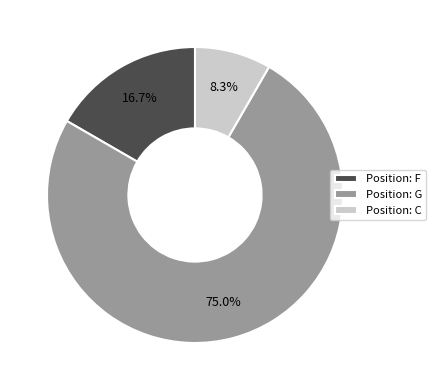

Approximately how many times larger is the value at Position: G compared to Position: F?

4.5